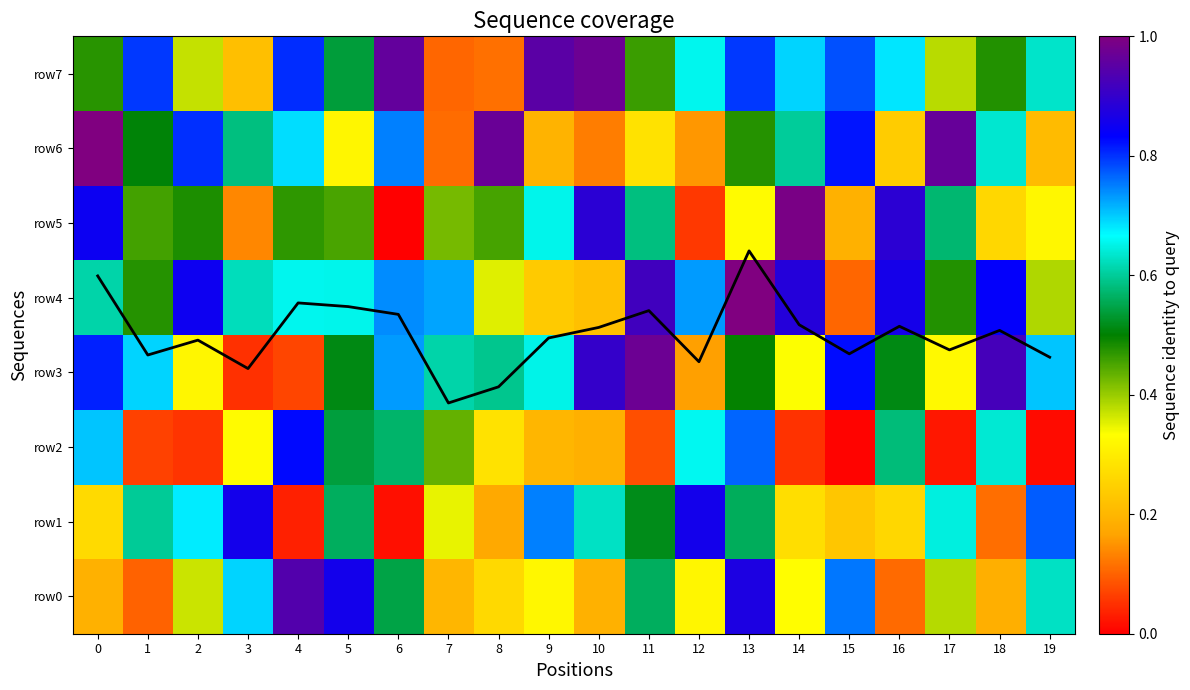

The value of row4 at 18 is 0.8. True or false?

True